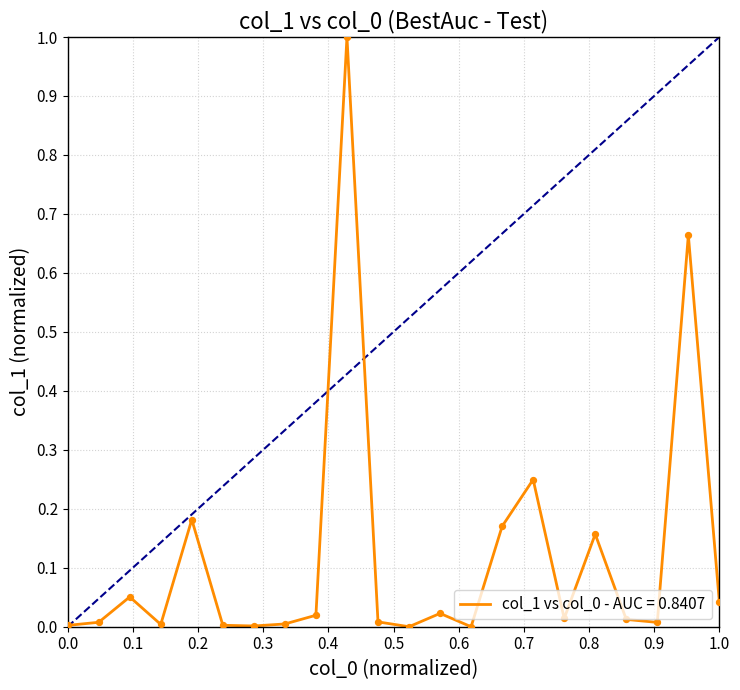

What is the maximum value shown in the chart?

1.0